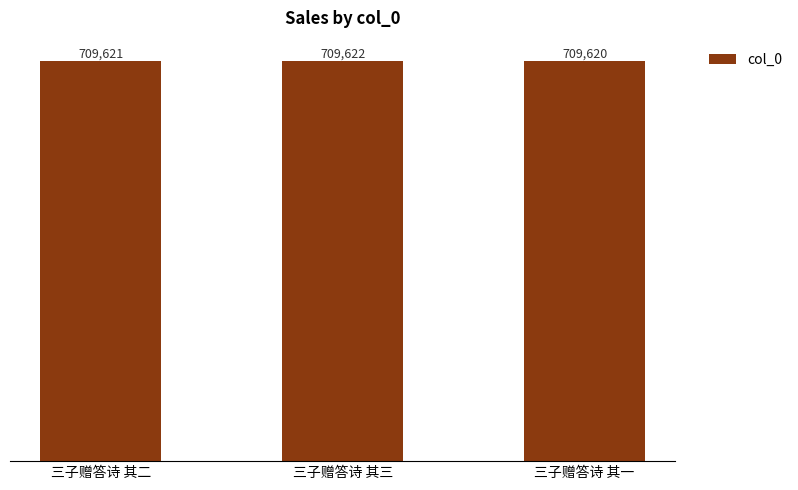

How many data points are less than 709621?

1